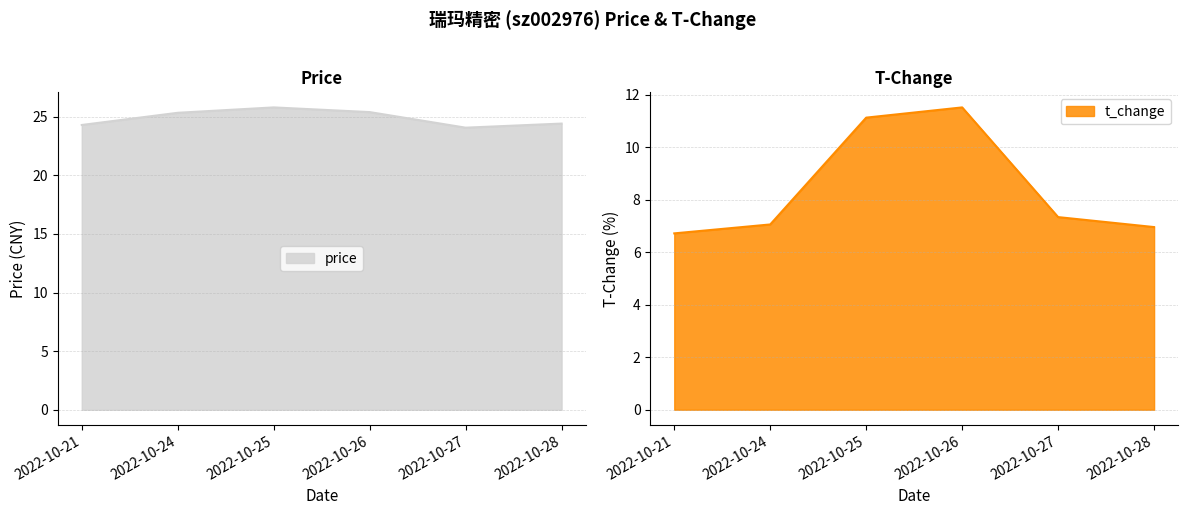

At which category does the chart reach its peak across all series?

2022-10-25